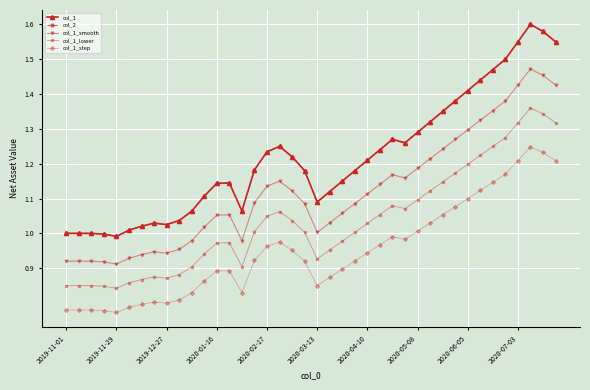

List the series in order of their peak value, highest first.

col_1, col_2, col_1_smooth, col_1_lower, col_1_step